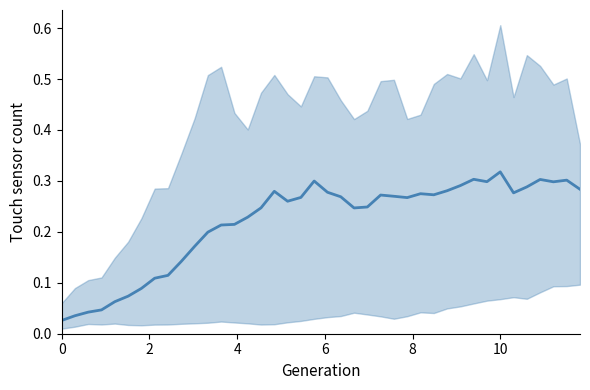

The value at 17 is 0.1. True or false?

False